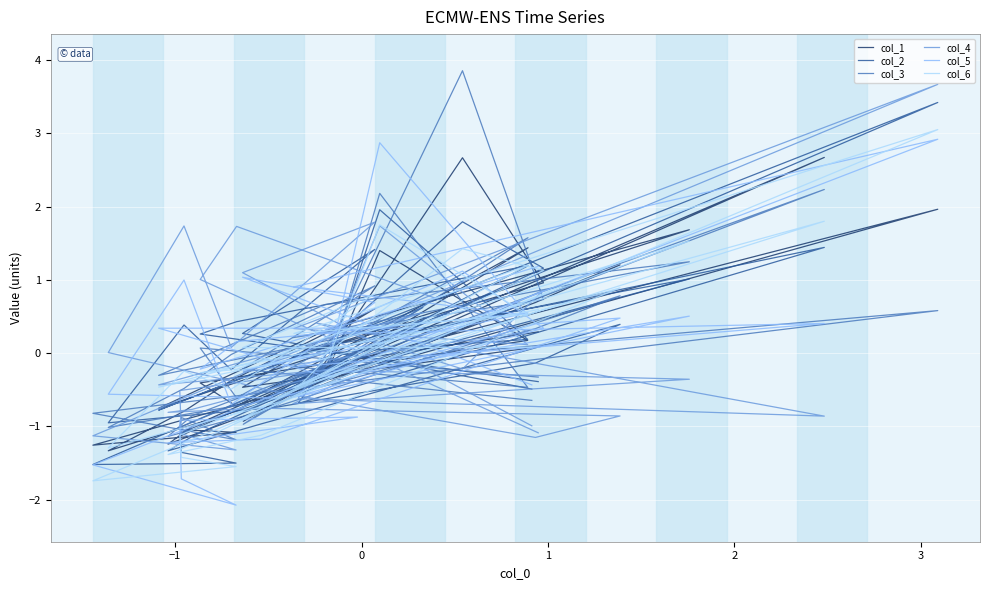

What is the smallest value displayed?

-2.1